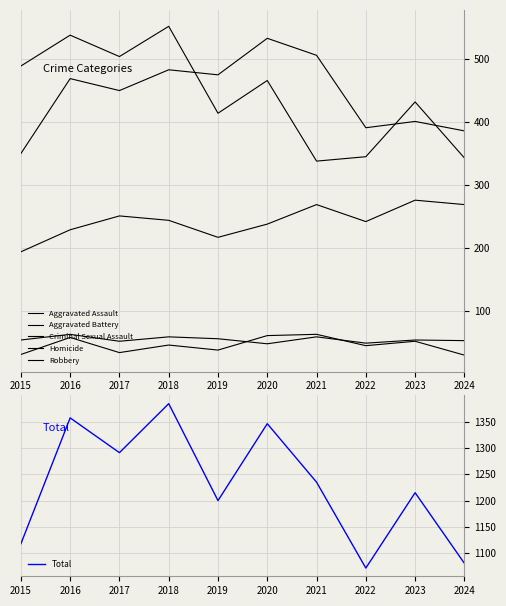

What is the minimum value for Total?

1072